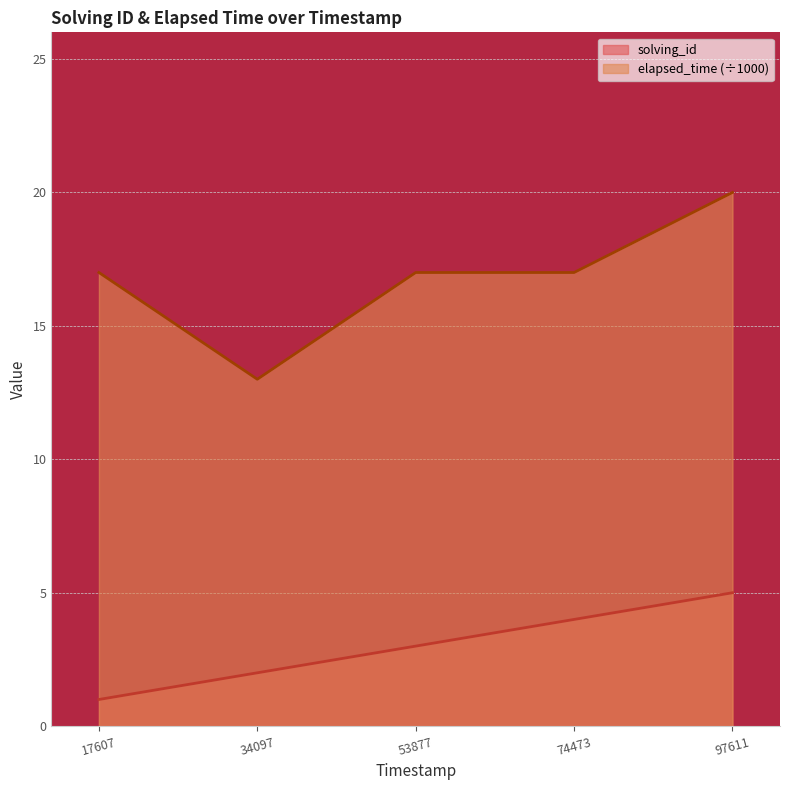

Which series has the largest total across all categories?

elapsed_time (÷1000)